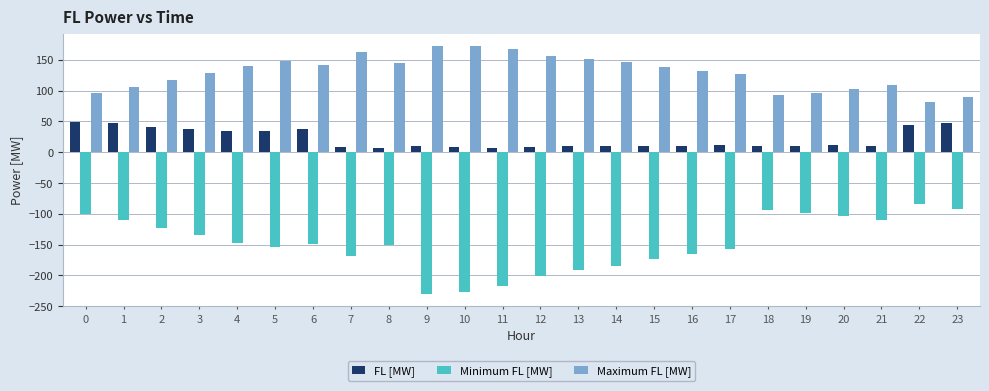

Rank the series by their average value, from lowest to highest.

Minimum FL [MW], FL [MW], Maximum FL [MW]